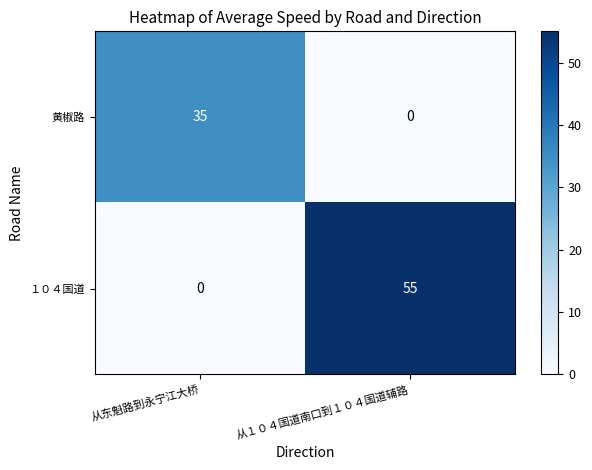

How many values in the １０４国道 series are below 55?

1